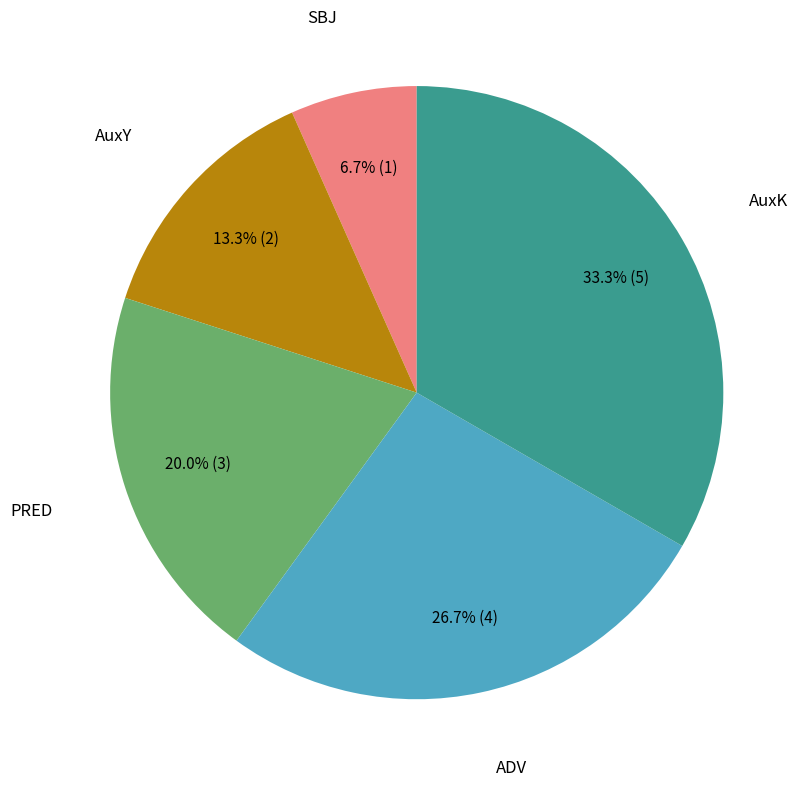

Between AuxK and ADV, which is larger?

AuxK